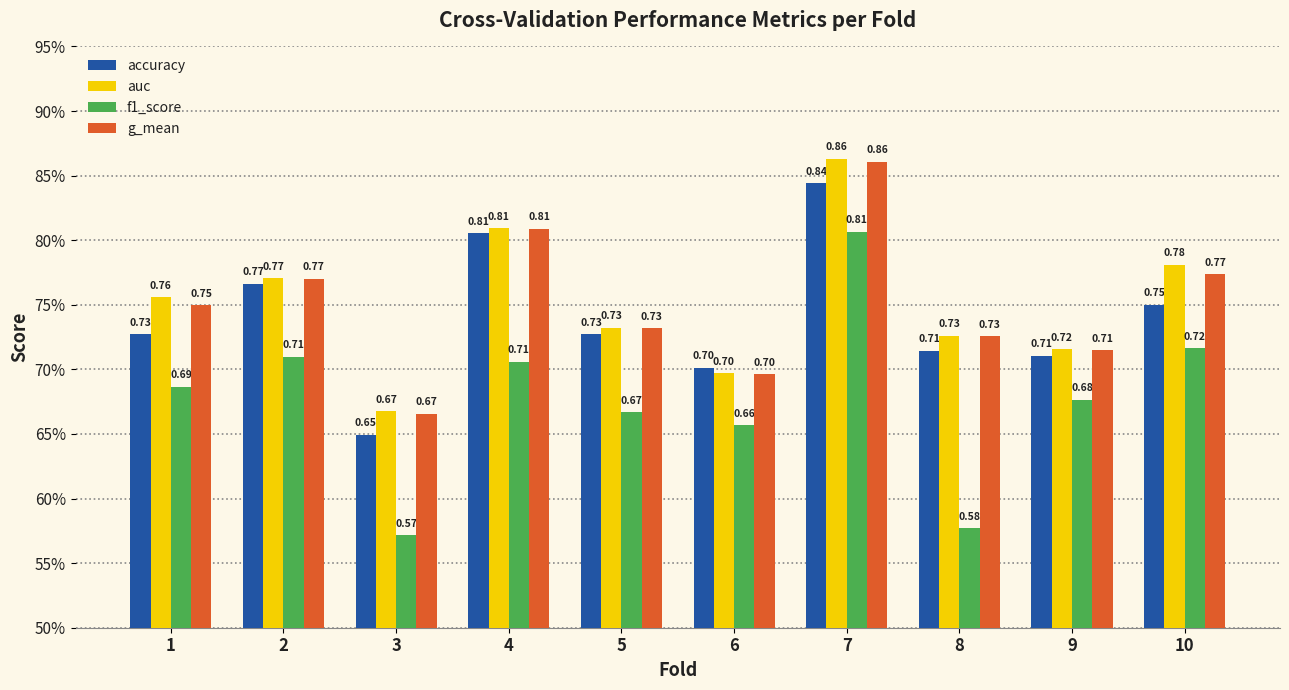

Is it true that accuracy equals 0.4 at 3?

False